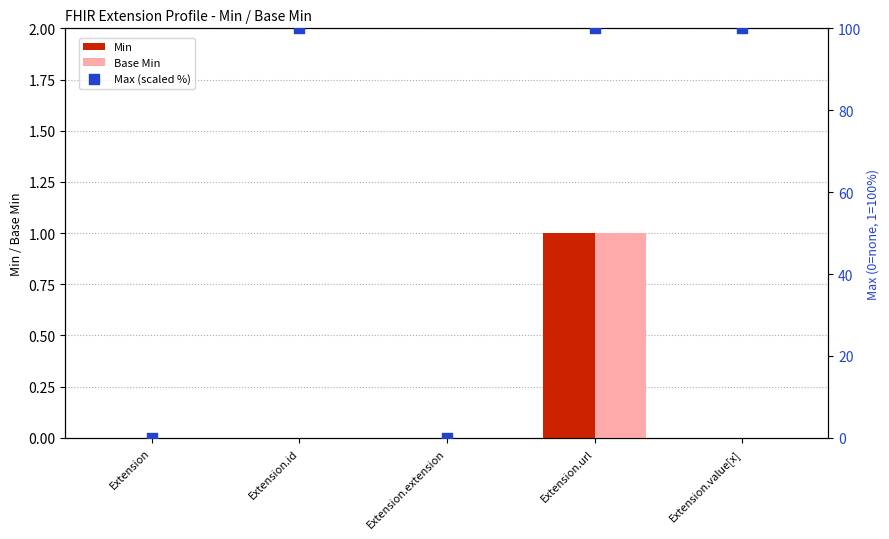

At how many categories does at least one series exceed 76?

3